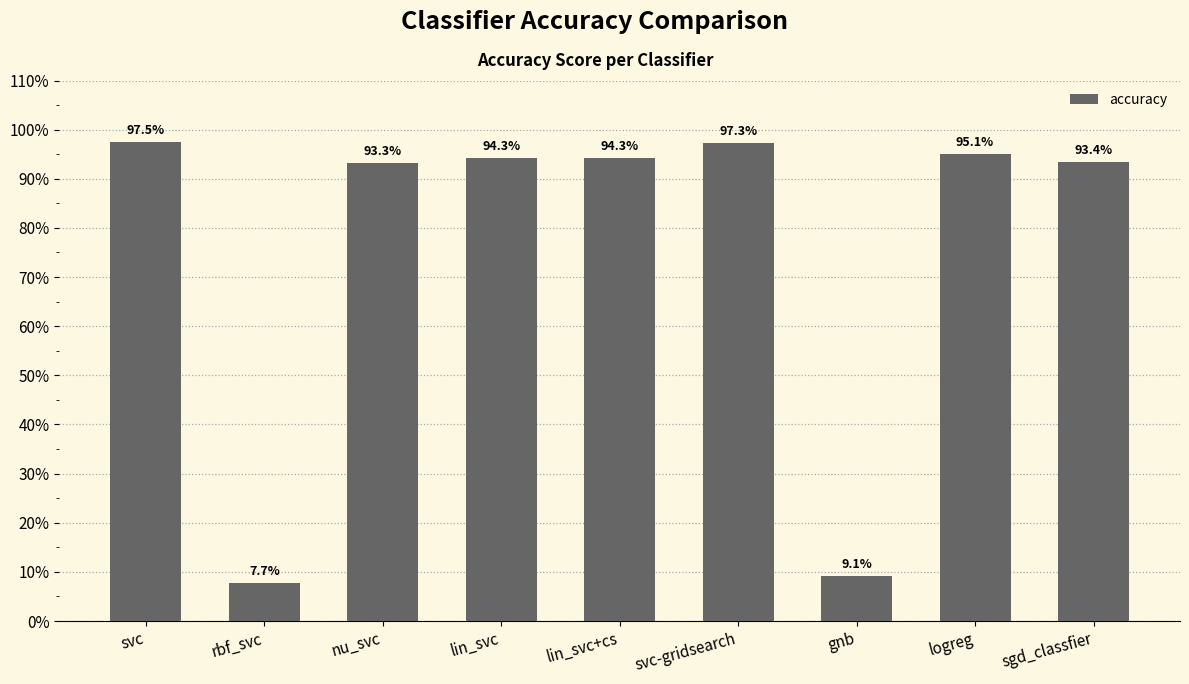

Rank the categories by value from lowest to highest.

rbf_svc, gnb, nu_svc, sgd_classfier, lin_svc, lin_svc+cs, logreg, svc-gridsearch, svc